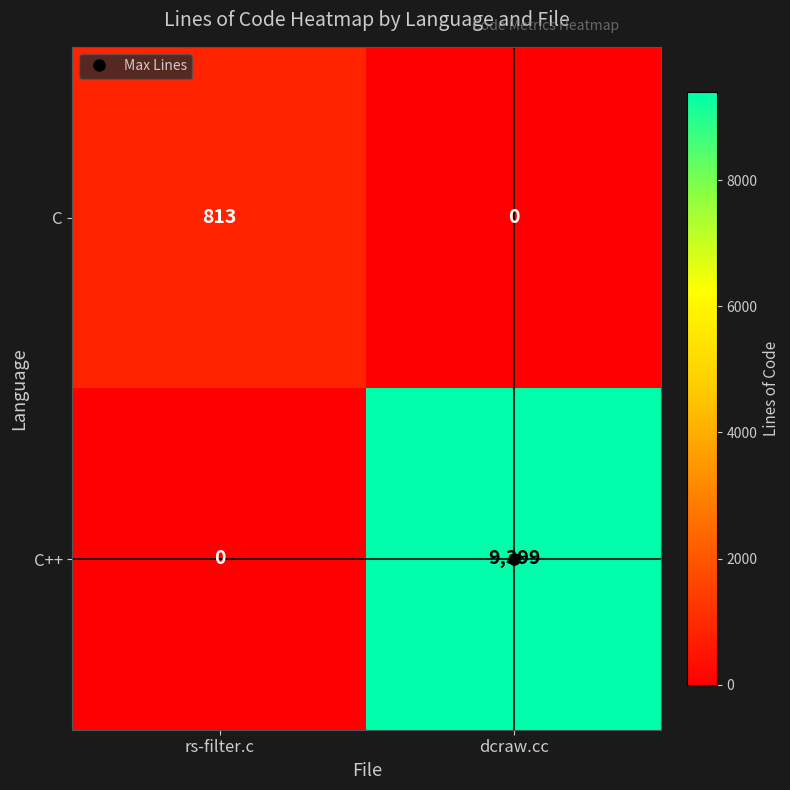

What is the sum of the C++ values at rs-filter.c and dcraw.cc?

9399